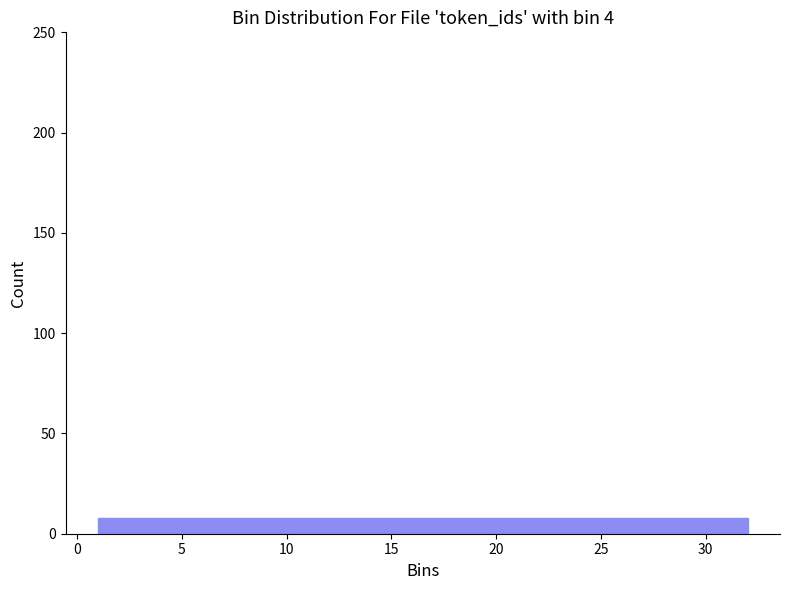

What is the height of the bar covering 16.50 to 24.25 on the x-axis? Neither the bar edges nor the heights are printed on the chart, so give them approximately, as read against the axes.

10